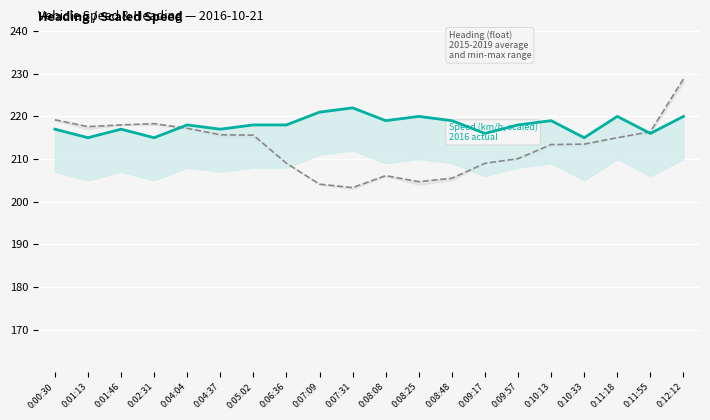

At how many categories does at least one series exceed 225?

1